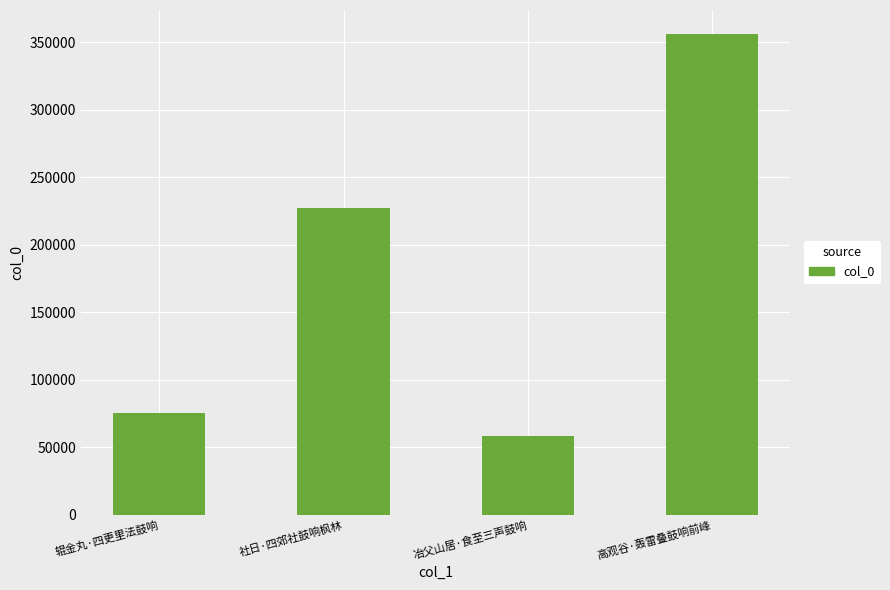

Rank the categories by value from highest to lowest.

高观谷·轰雷叠鼓响前峰, 社日·四郊社鼓响枫林, 辊金丸·四更里法鼓响, 冶父山居·食至三声鼓响